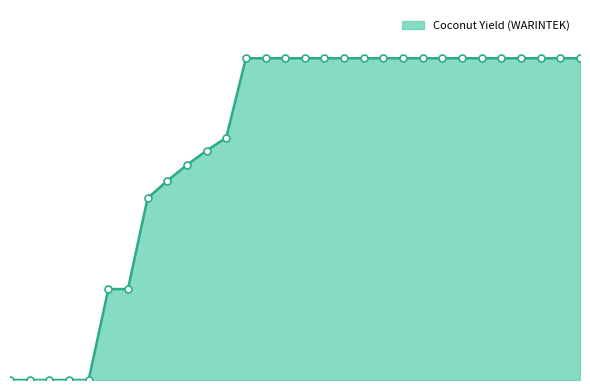

Does the chart display data point markers on the line(s)?

No